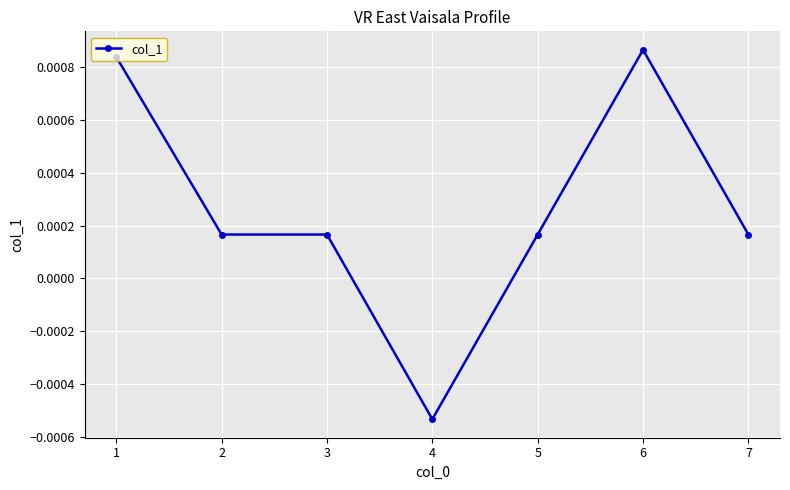

How many values are between 0 and 1?

6